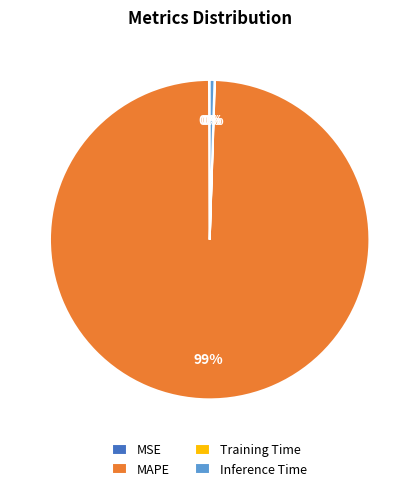

True or false: Inference Time accounts for 0% of the total.

True